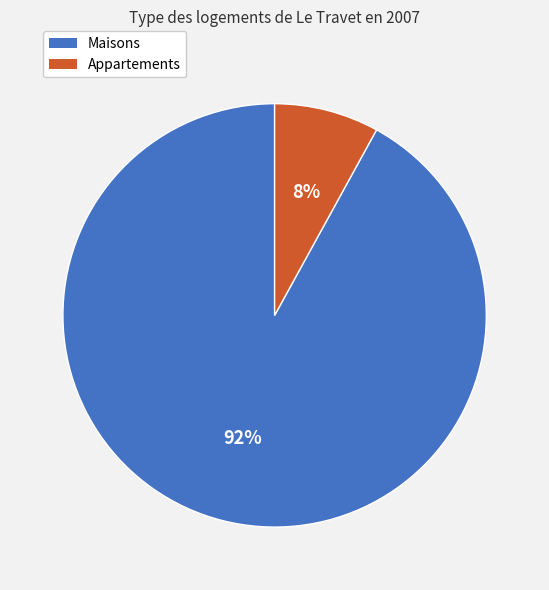

Is there any slice that represents more than half of the pie?

Yes